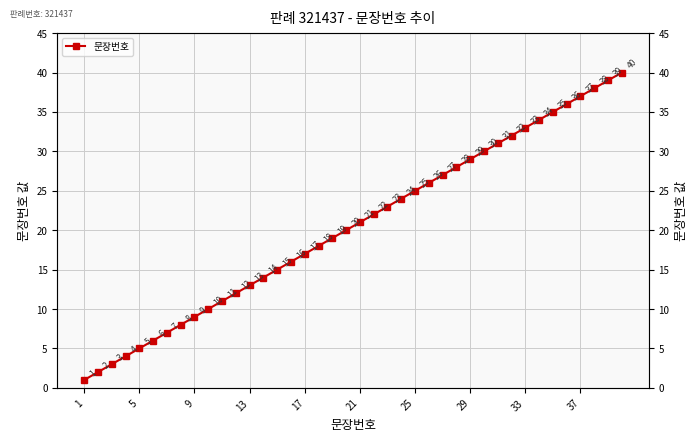

What is the difference between the values at 23 and 13?

10